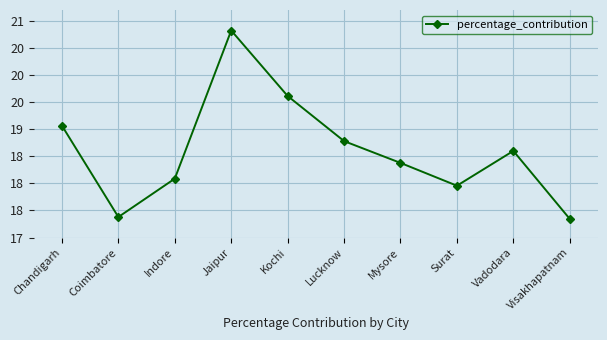

Which has a higher value, Visakhapatnam or Kochi?

Kochi